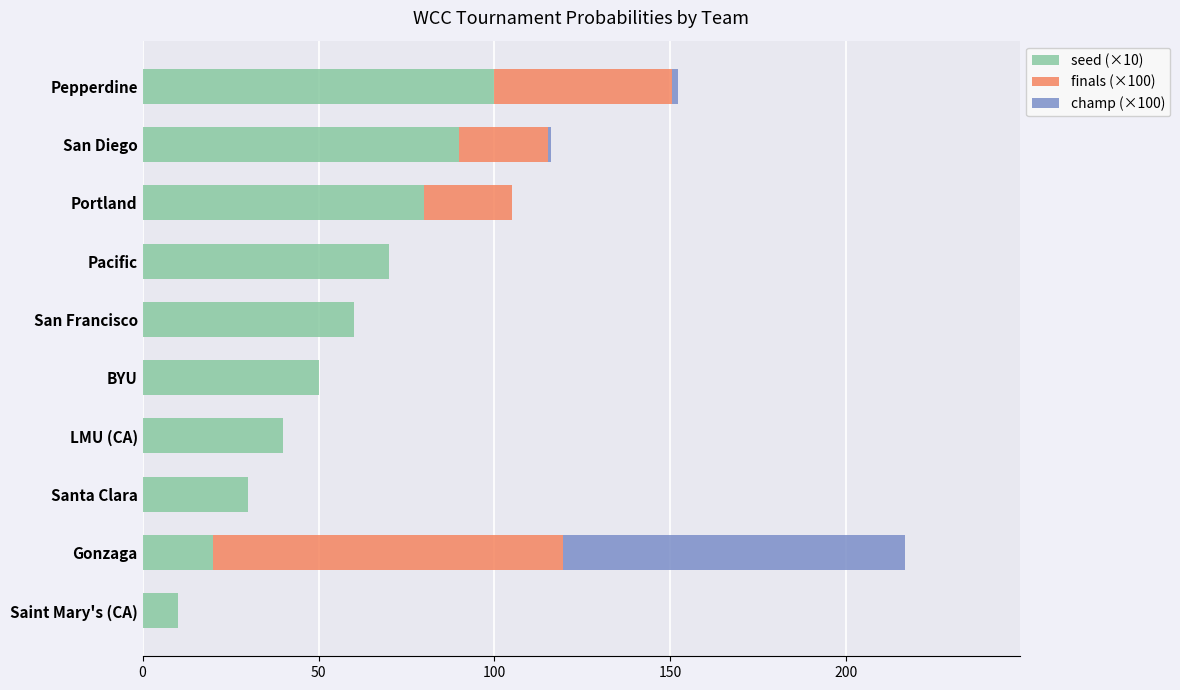

How many data points does each series have?

10